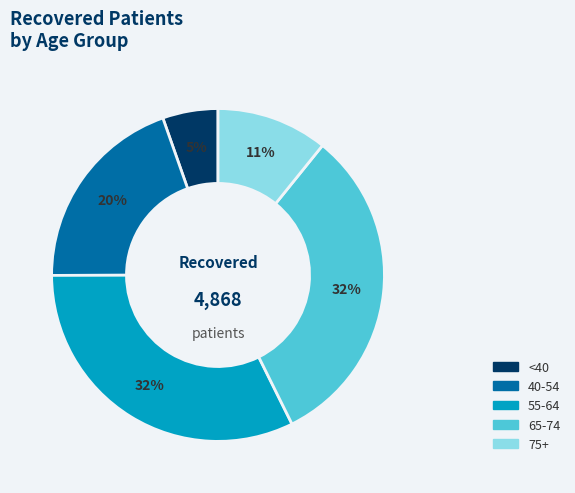

To the nearest percent, what is the difference between the largest and smallest slice percentages?

27%